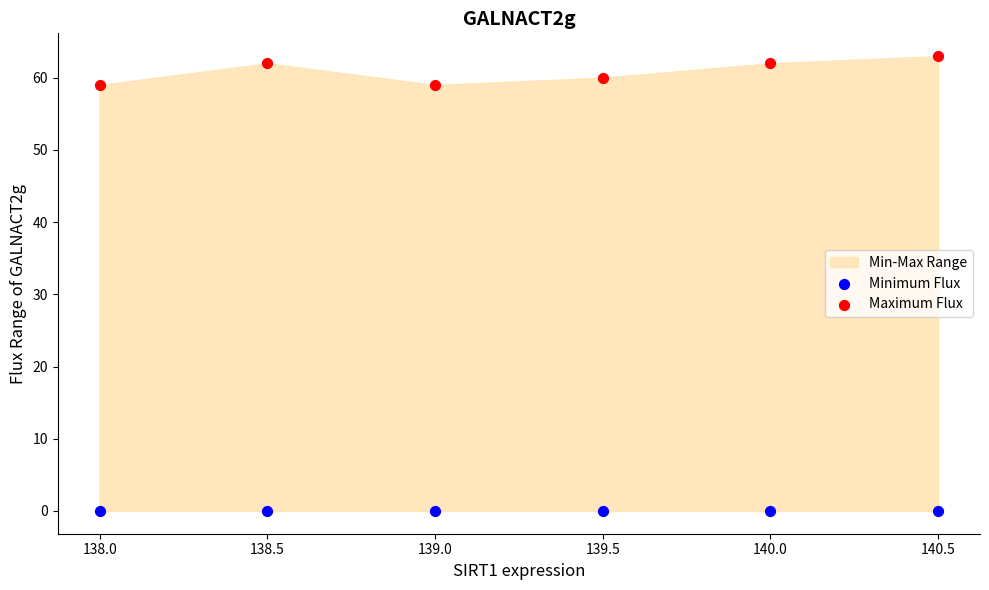

Which series contains the highest Y value?

Maximum Flux